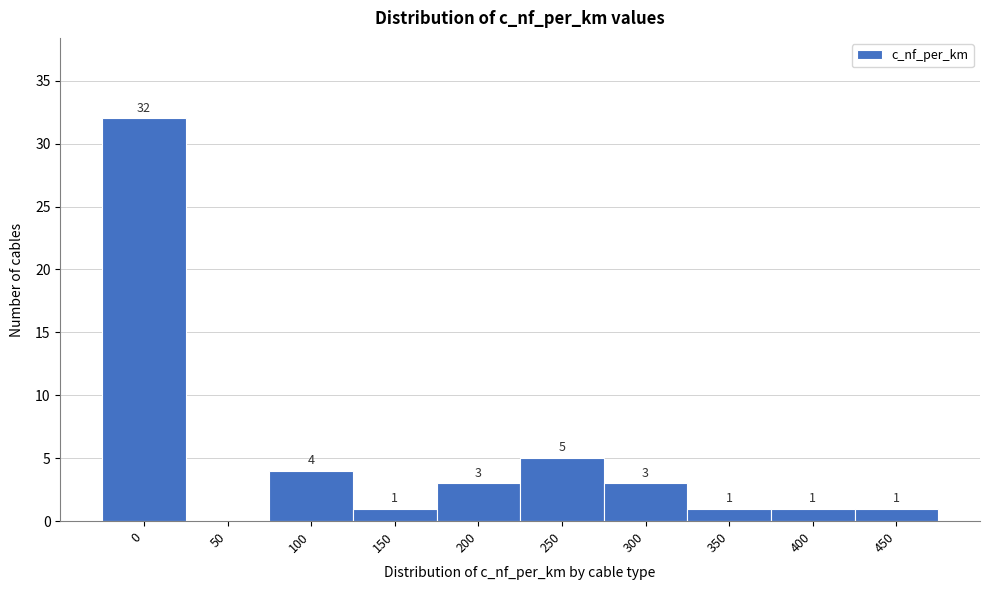

Reading left to right, list all the values displayed in this chart.

0=32	50=0	100=4	150=1	200=3	250=5	300=3	350=1	400=1	450=1